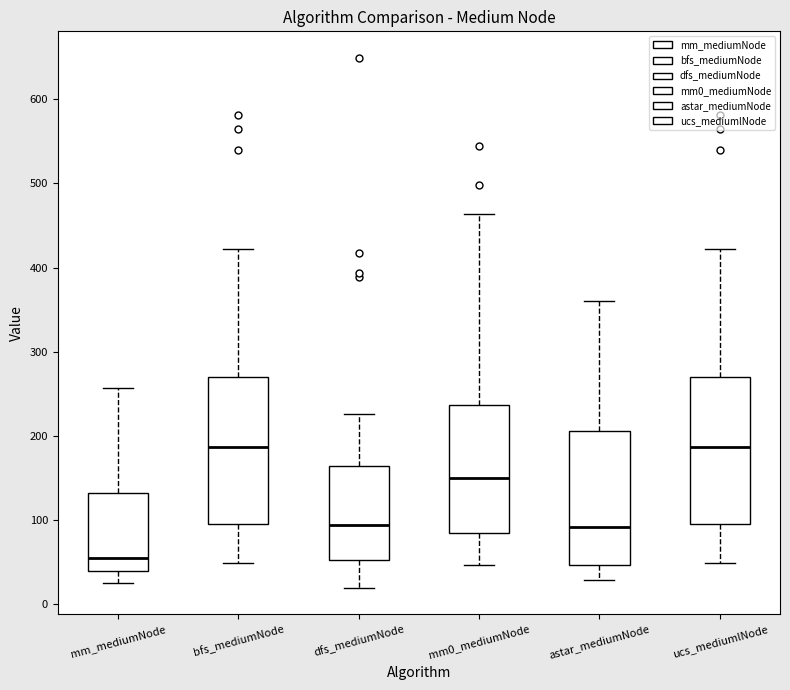

Reading left to right, transcribe this box plot: for each box, give where its median line is, the range the box spans, and where its two whiskers end, as read against the y-axis. The values are not printed on the chart, so give them approximately, as read against the axis.

mm_mediumNode: median 60, box 40 to 130, whiskers 30 to 260
bfs_mediumNode: median 190, box 100 to 270, whiskers 50 to 420
dfs_mediumNode: median 90, box 50 to 160, whiskers 20 to 230
mm0_mediumNode: median 150, box 80 to 240, whiskers 50 to 460
astar_mediumNode: median 90, box 50 to 210, whiskers 30 to 360
ucs_mediumlNode: median 190, box 100 to 270, whiskers 50 to 420